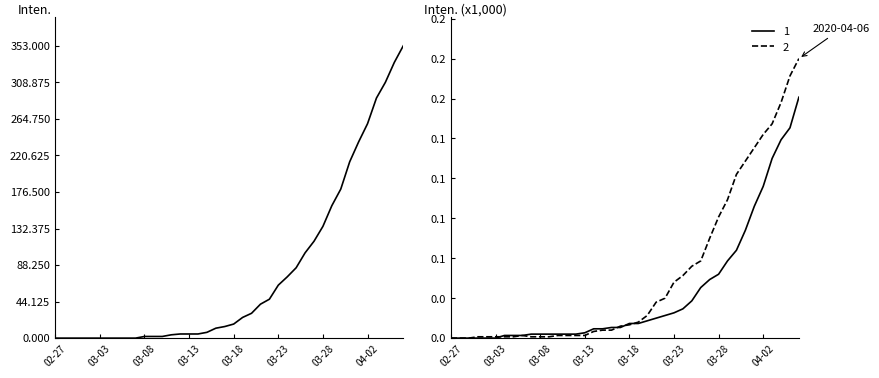

Which category has the highest value in the 0 series?

2020-04-06